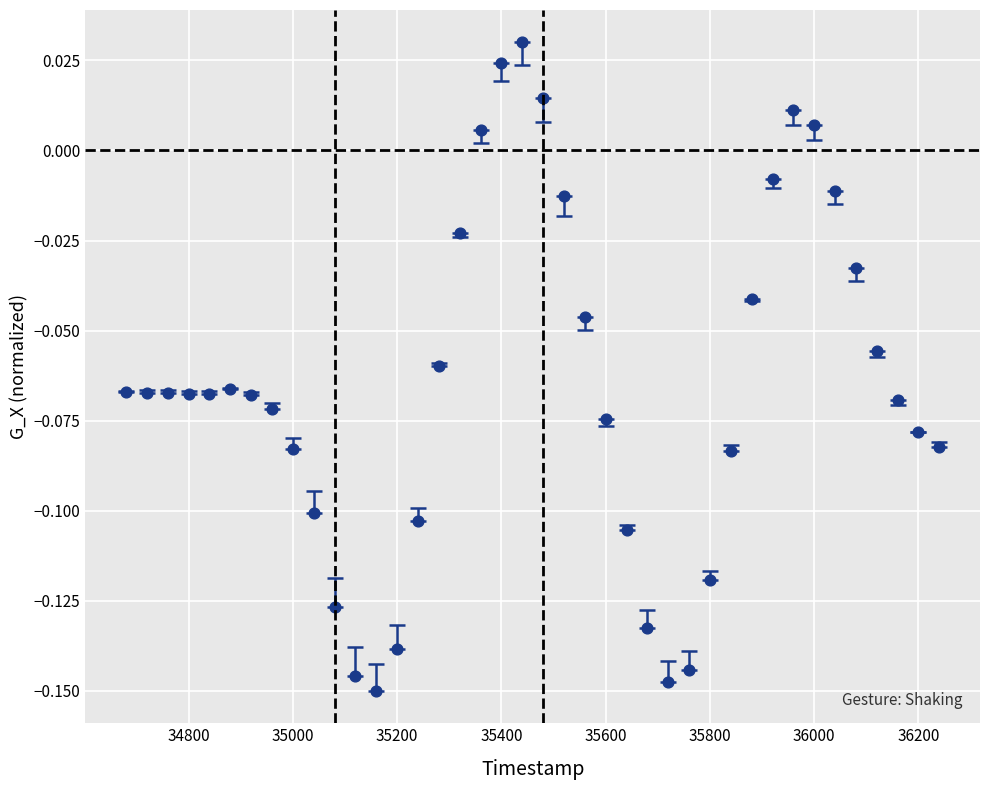

What is the range of X values (max minus min)?

1560.0